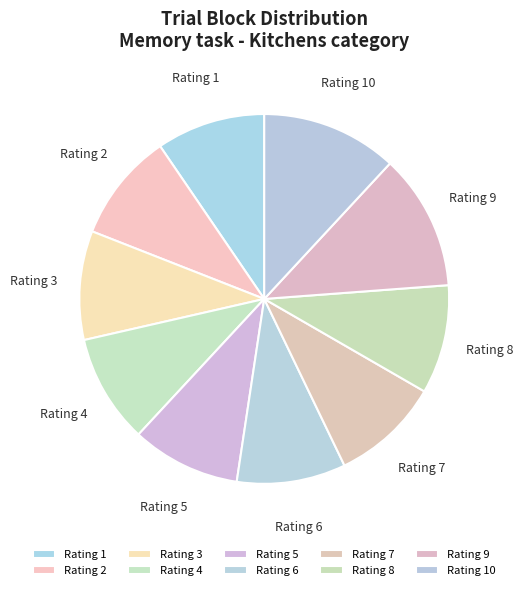

Rank the categories by value from highest to lowest.

10, 9, 8, 7, 6, 5, 4, 3, 2, 1